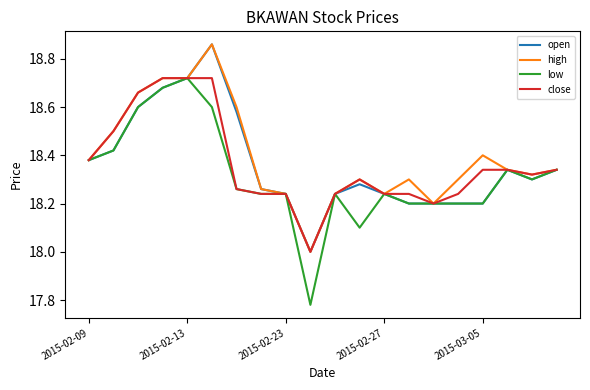

Which series has the largest range (max minus min)?

low